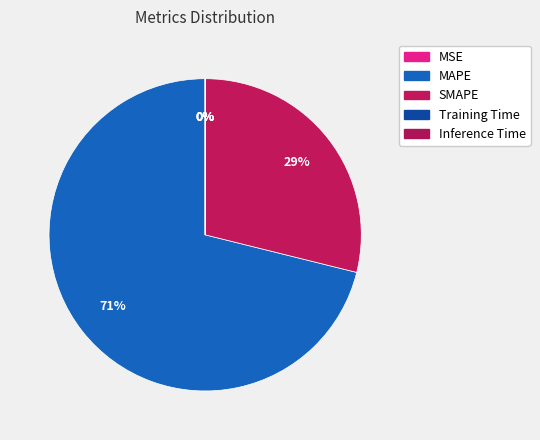

Which category has the smallest portion of the pie?

Inference Time